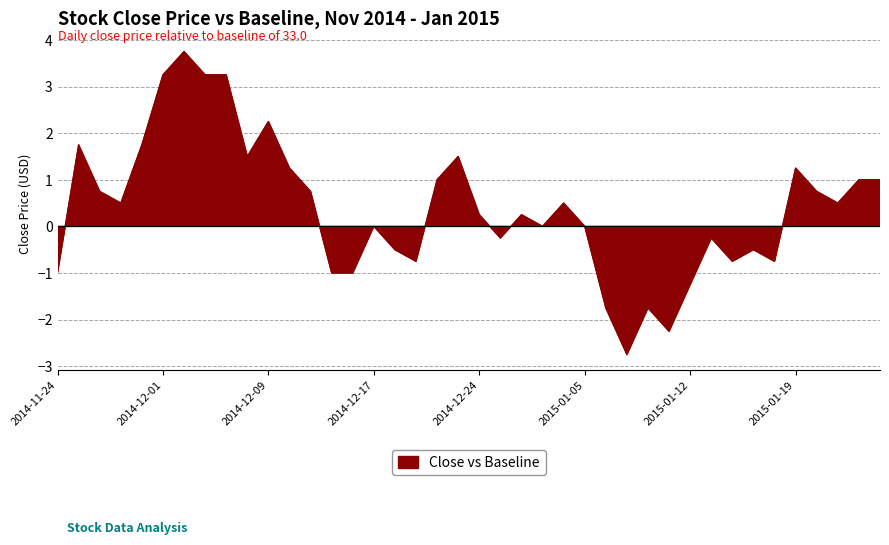

What value does the data have at 2015-01-22?

1.0